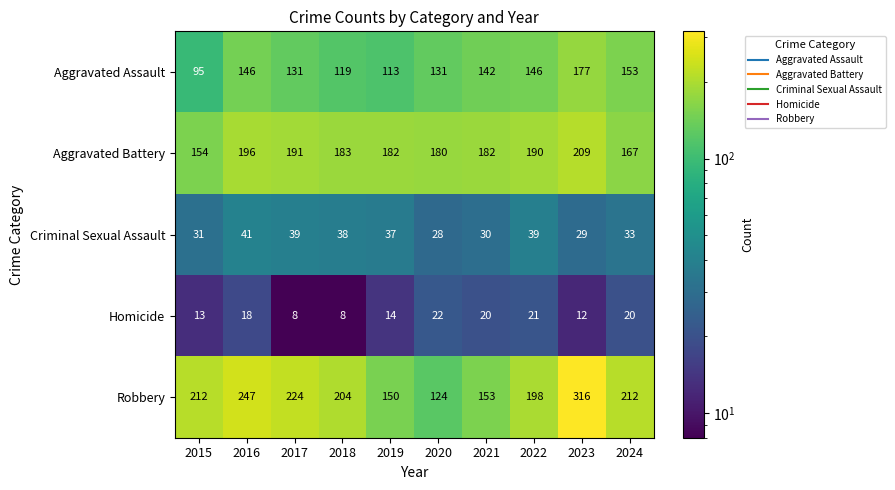

At which label is Robbery closest to 220?

2017